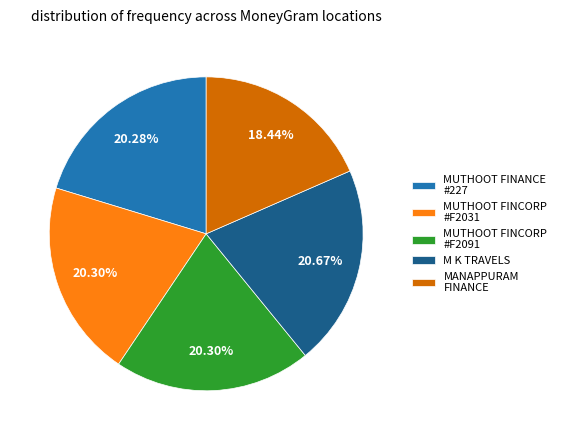

Does MUTHOOT FINCORP #F2031 account for over 50% of the chart?

No